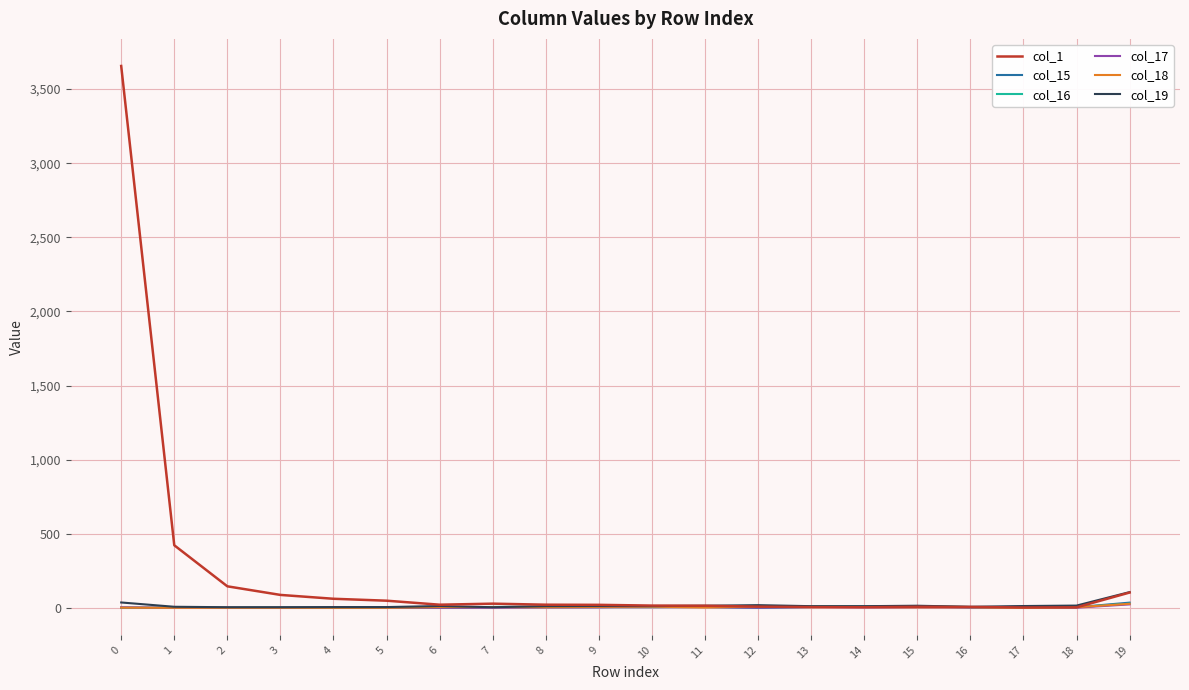

The value of col_17 at 1 is 0. True or false?

True